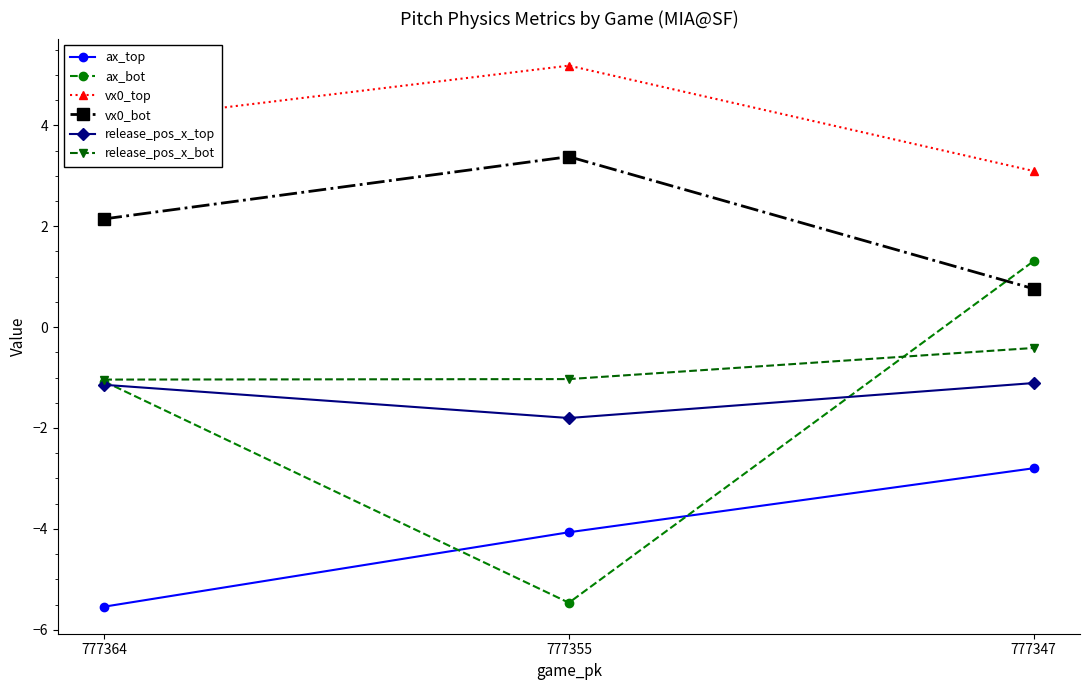

At which label does ax_bot reach its peak?

777347